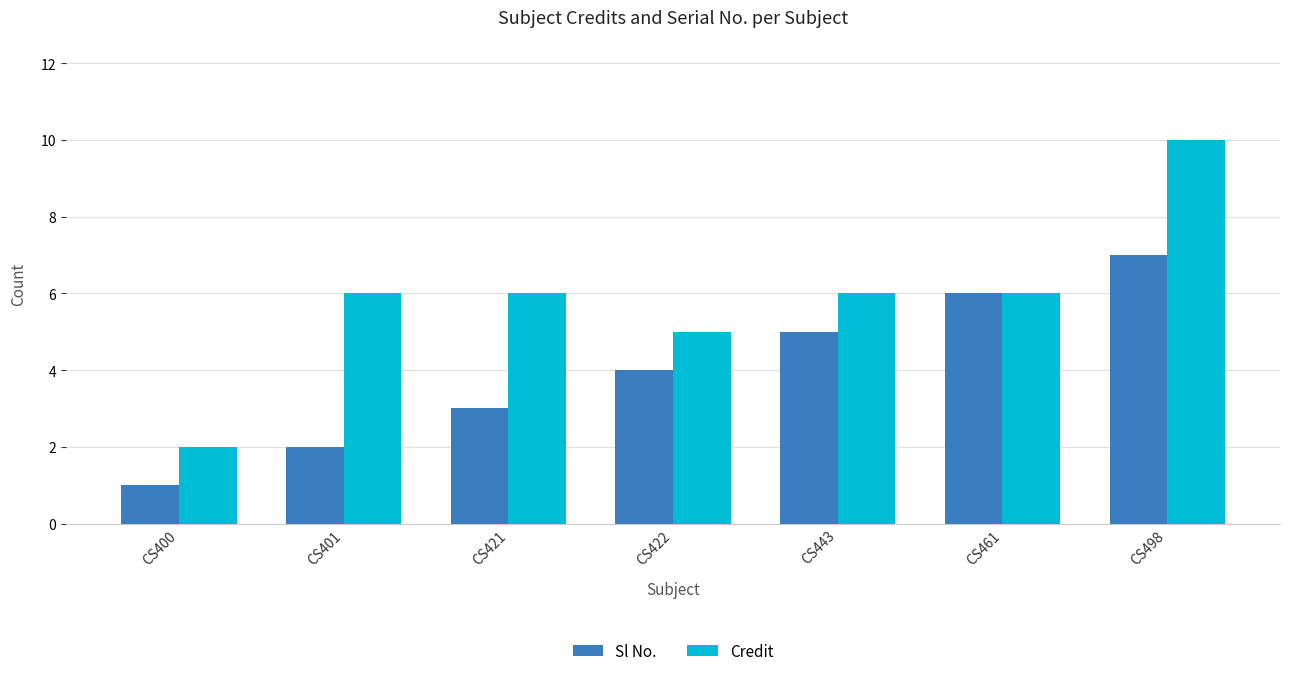

What are all the series names shown in the legend?

Sl No., Credit